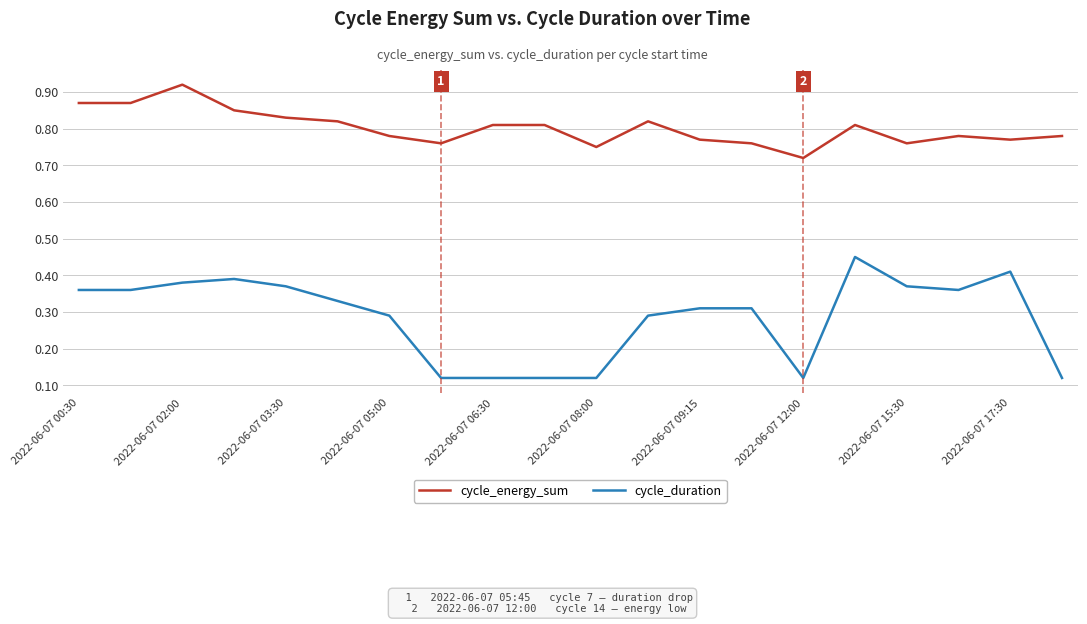

Does the chart have visible grid lines?

Yes